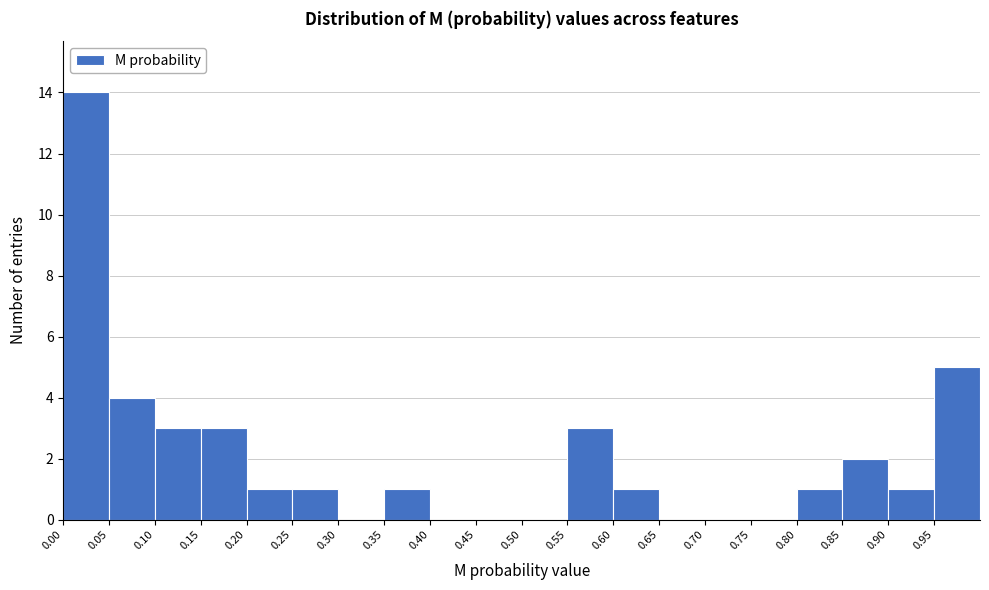

Reading left to right, transcribe this chart: for each bar, give the range it covers on the x-axis and its height. Neither the bar edges nor the heights are printed on the chart, so give them approximately, as read against the axes.

0.000 to 0.050: 14
0.050 to 0.100: 4
0.100 to 0.150: 3
0.150 to 0.200: 3
0.200 to 0.250: 1
0.250 to 0.300: 1
0.300 to 0.350: 0
0.350 to 0.400: 1
0.400 to 0.450: 0
0.450 to 0.500: 0
0.500 to 0.550: 0
0.550 to 0.600: 3
0.600 to 0.650: 1
0.650 to 0.700: 0
0.700 to 0.750: 0
0.750 to 0.800: 0
0.800 to 0.850: 1
0.850 to 0.900: 2
0.900 to 0.950: 1
0.950 to 0.995: 5